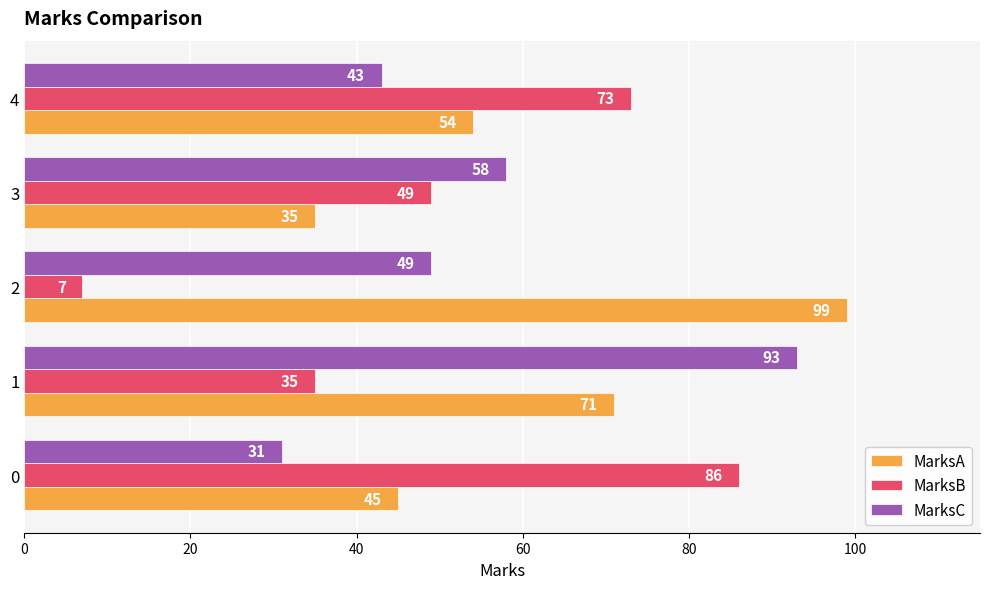

What is the lowest value of the MarksC series?

31